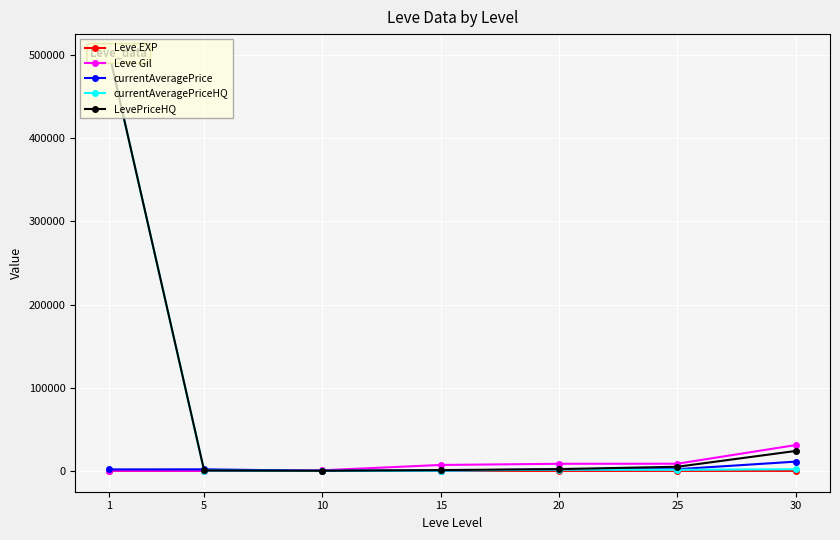

At which category does currentAveragePriceHQ reach its first local valley?

10